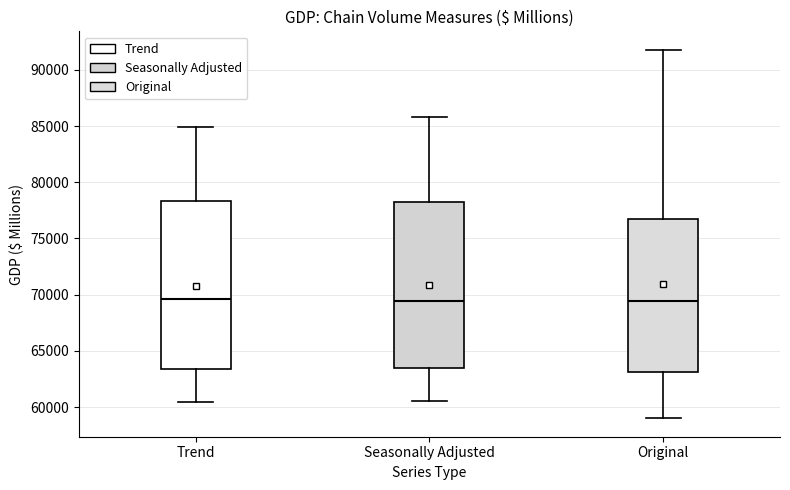

Where is the upper edge of the box for Trend on the y-axis? The values are not printed on the chart, so give them approximately, as read against the axis.

78500